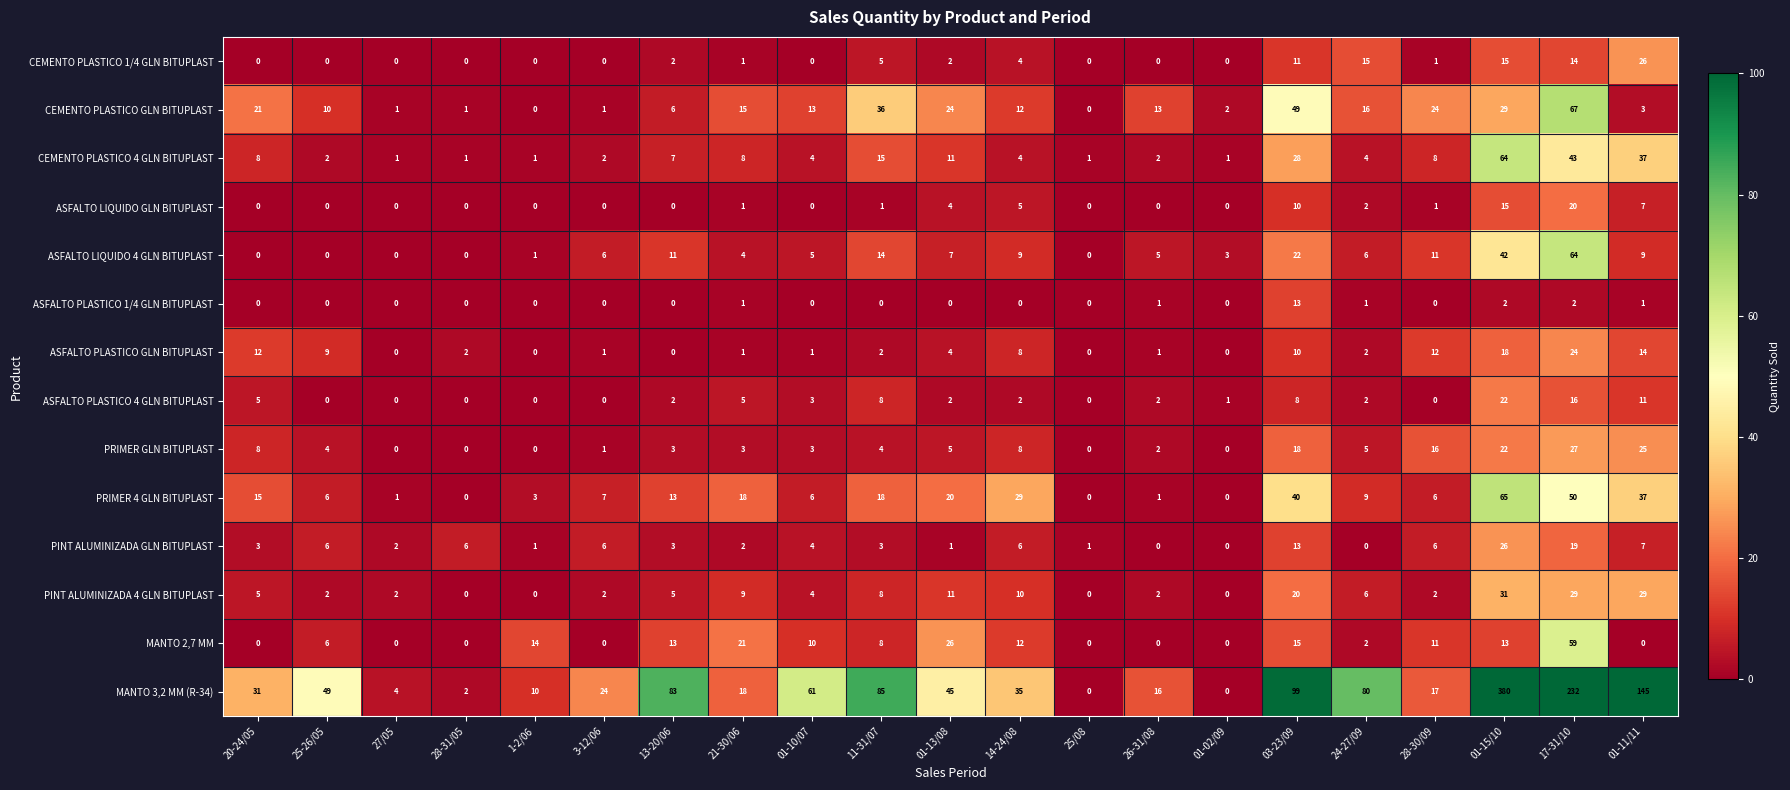

At which category is the sum across all series the highest?

01-15/10